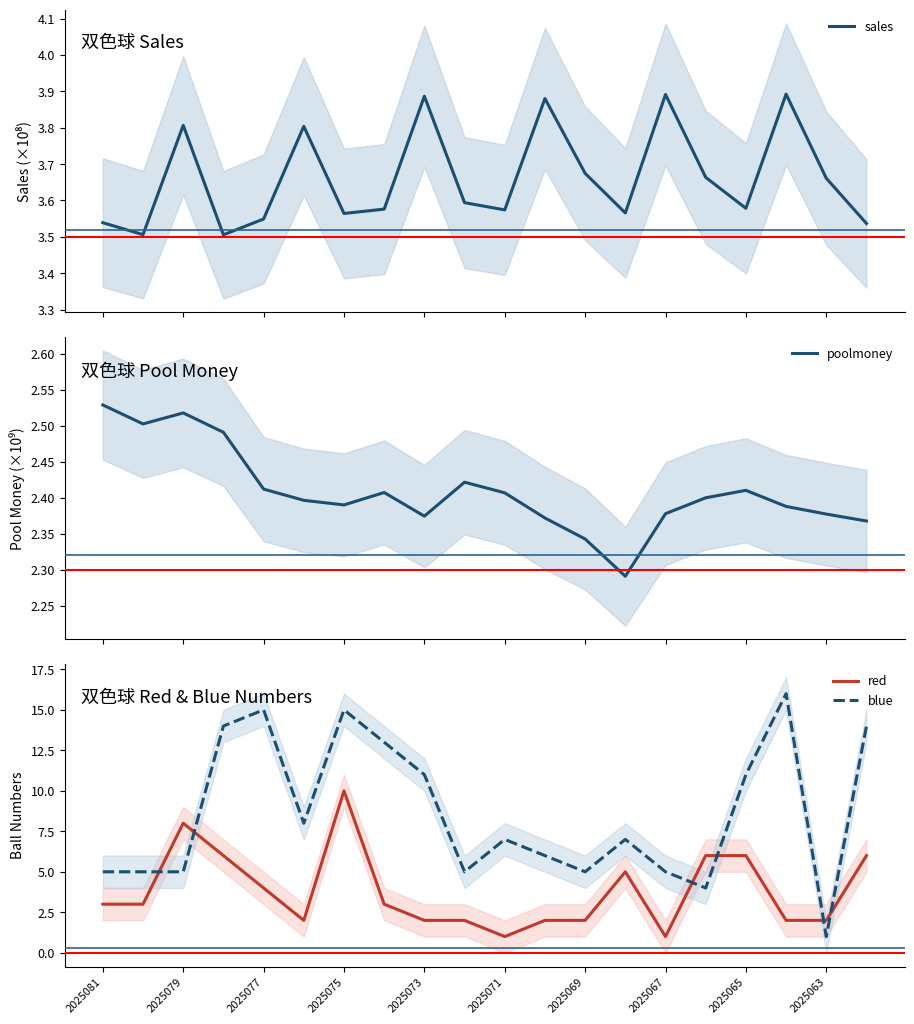

The value of red at 2025067 is 1. True or false?

True